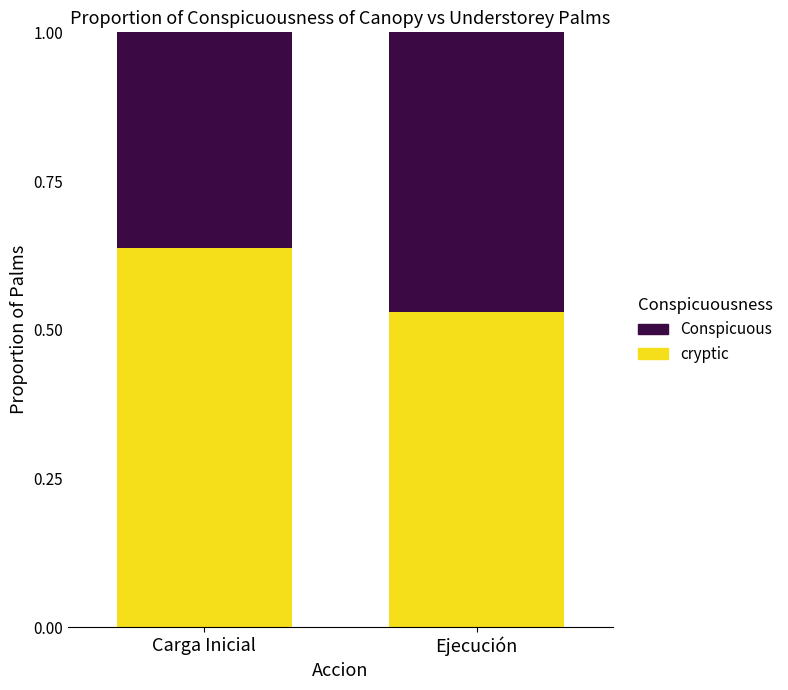

What is the total value across all series at Carga Inicial?

1.0